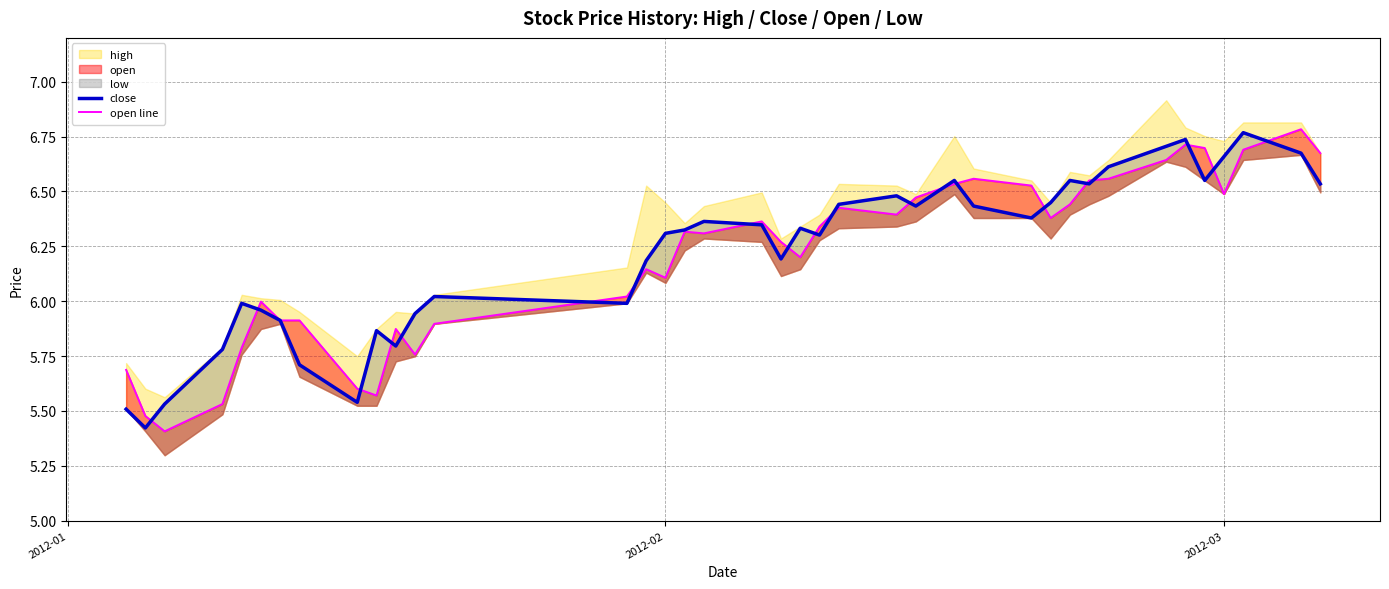

What is the spread (max minus min) of values at 2012-02?

0.1